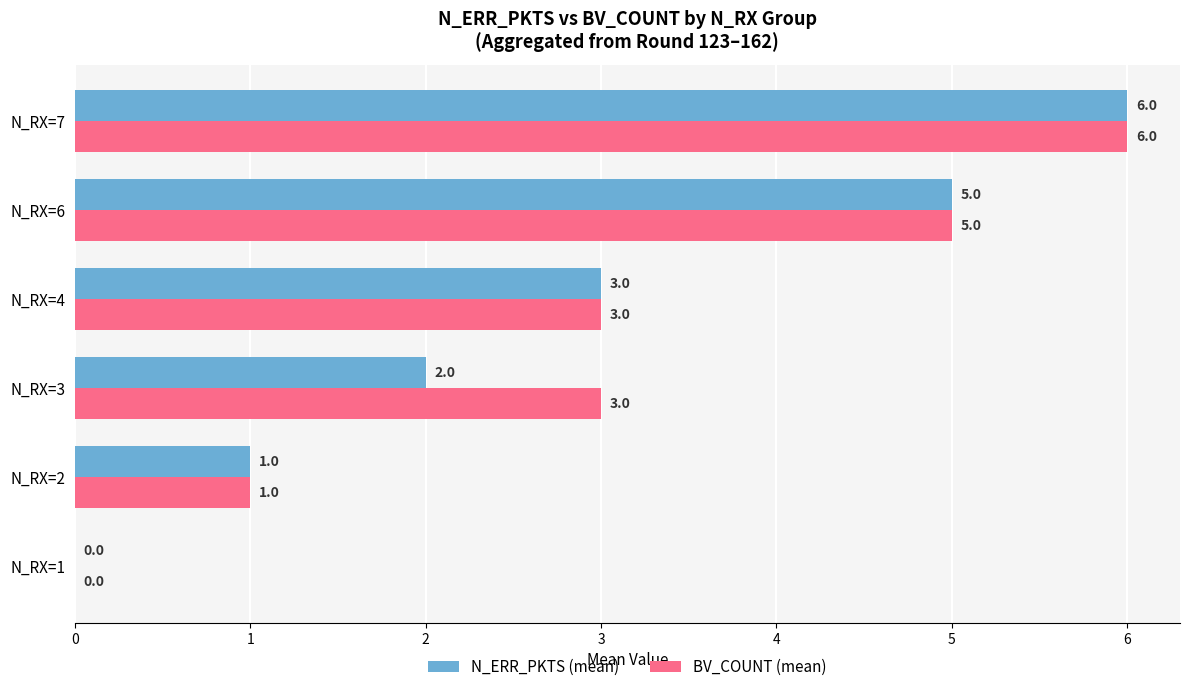

At which category does the chart reach its peak across all series?

N_RX=7